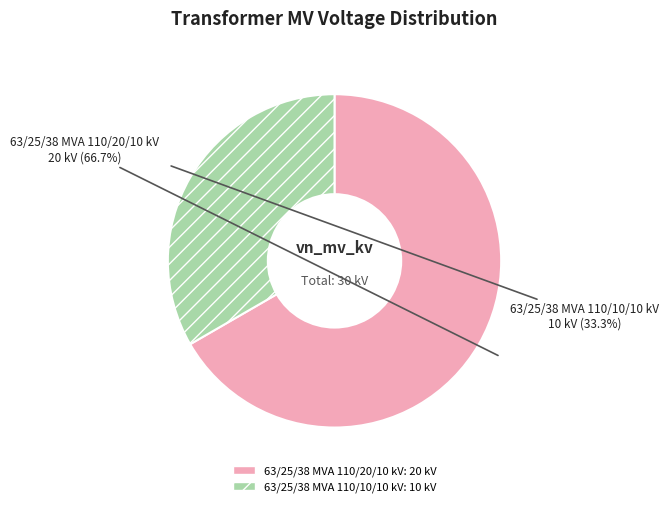

Approximately how many times larger is the value at 63/25/38 MVA 110/10/10 kV compared to 63/25/38 MVA 110/20/10 kV?

0.5